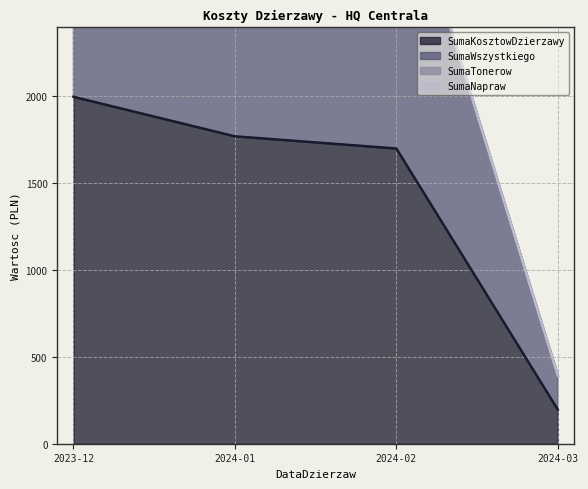

The SumaKosztowDzierzawy series shows 59.8 at 2024-03. True or false?

False